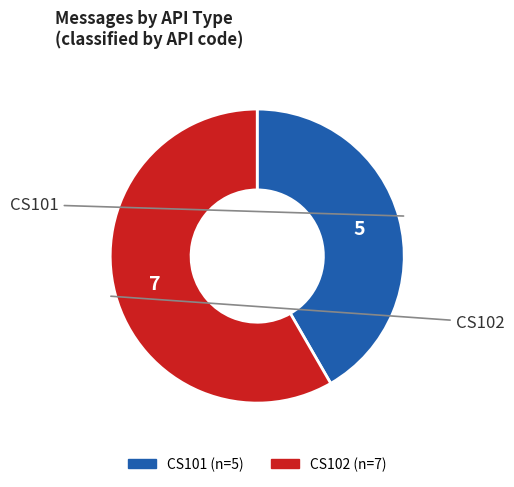

The CS101 slice represents 35% of the pie. True or false?

False